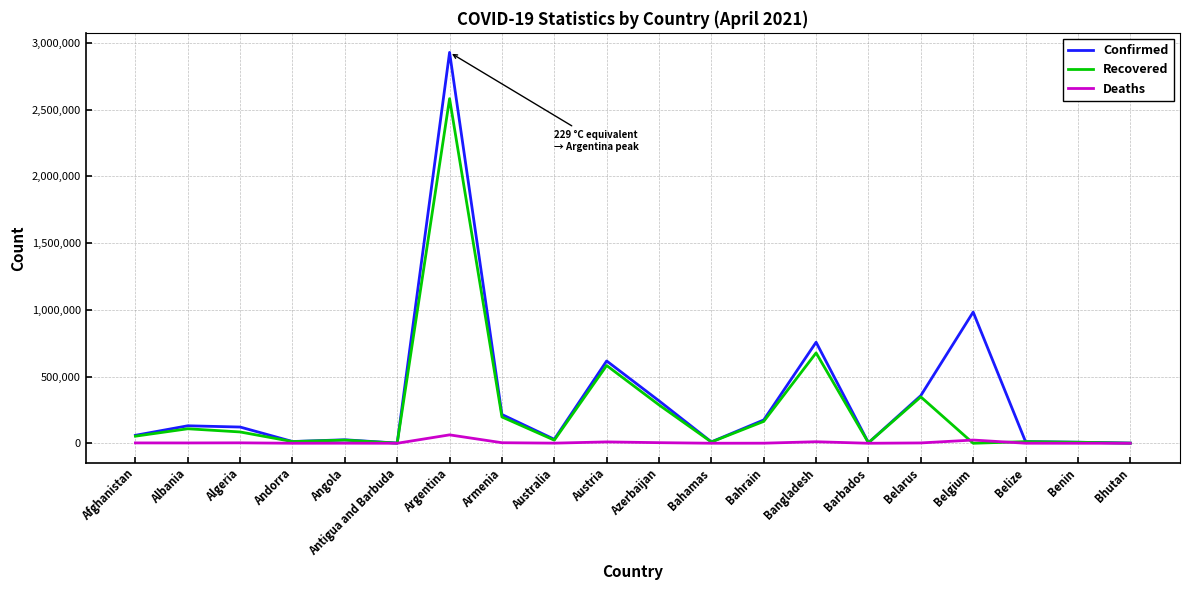

Where is Recovered nearest to the value 1291082?

Bangladesh